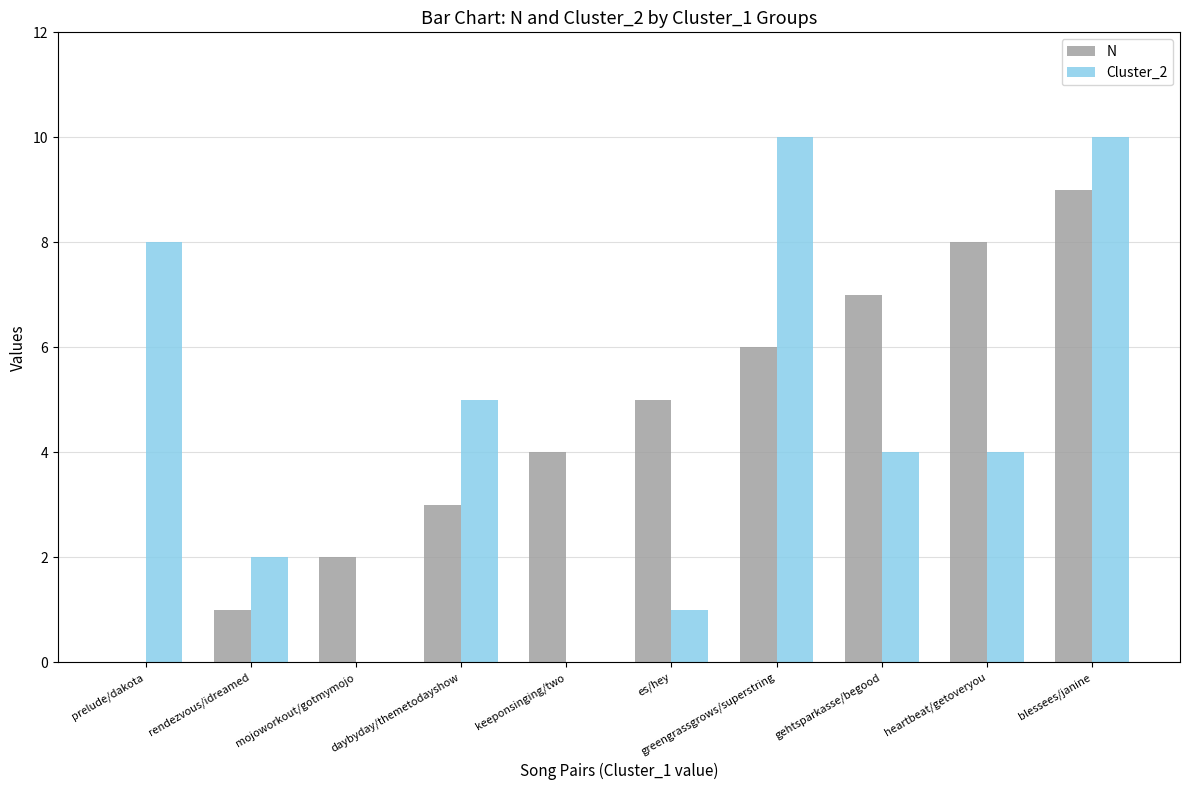

The value of N at daybyday/themetodayshow is 4. True or false?

False